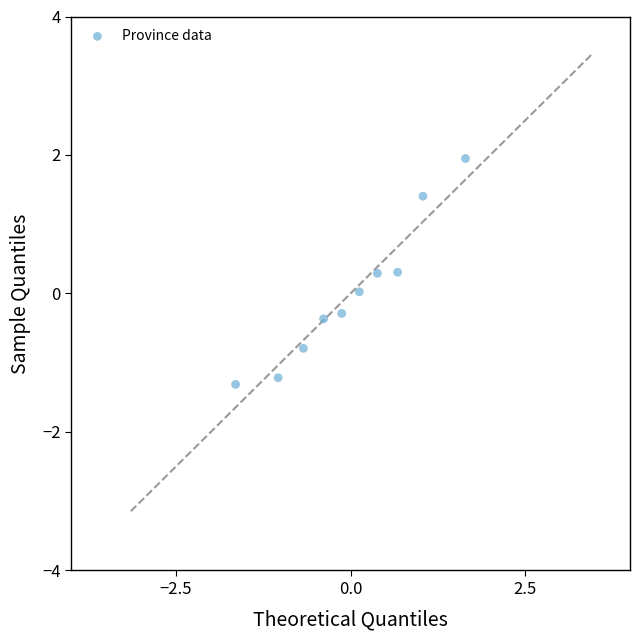

What is the range of X values (max minus min)?

3.3